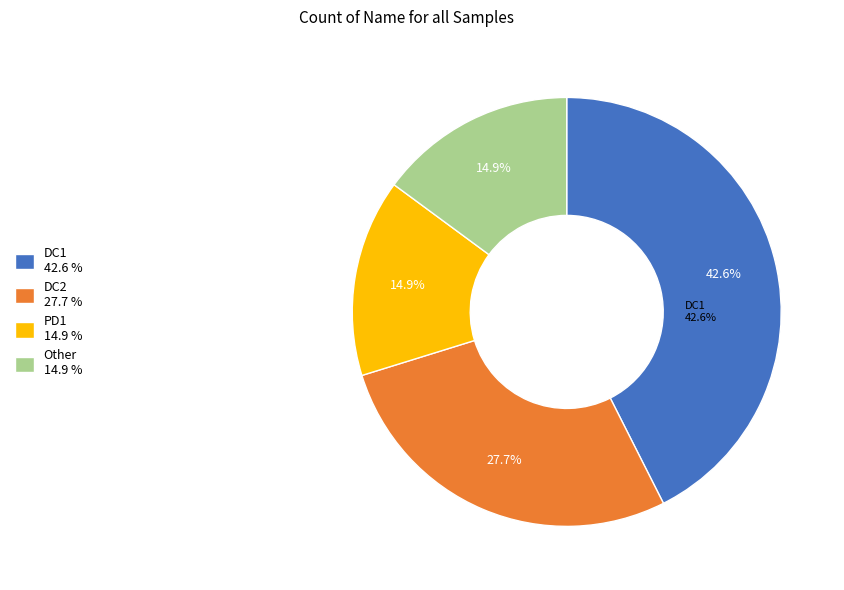

Approximately how many times larger is the value at DC2 compared to Other?

1.9